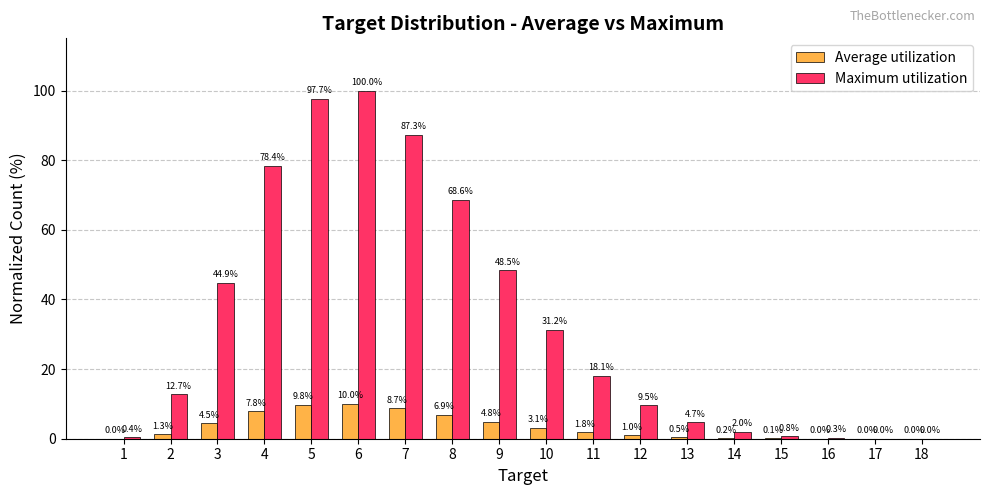

What is the sum of the Maximum utilization values at 15 and 10?

32.0